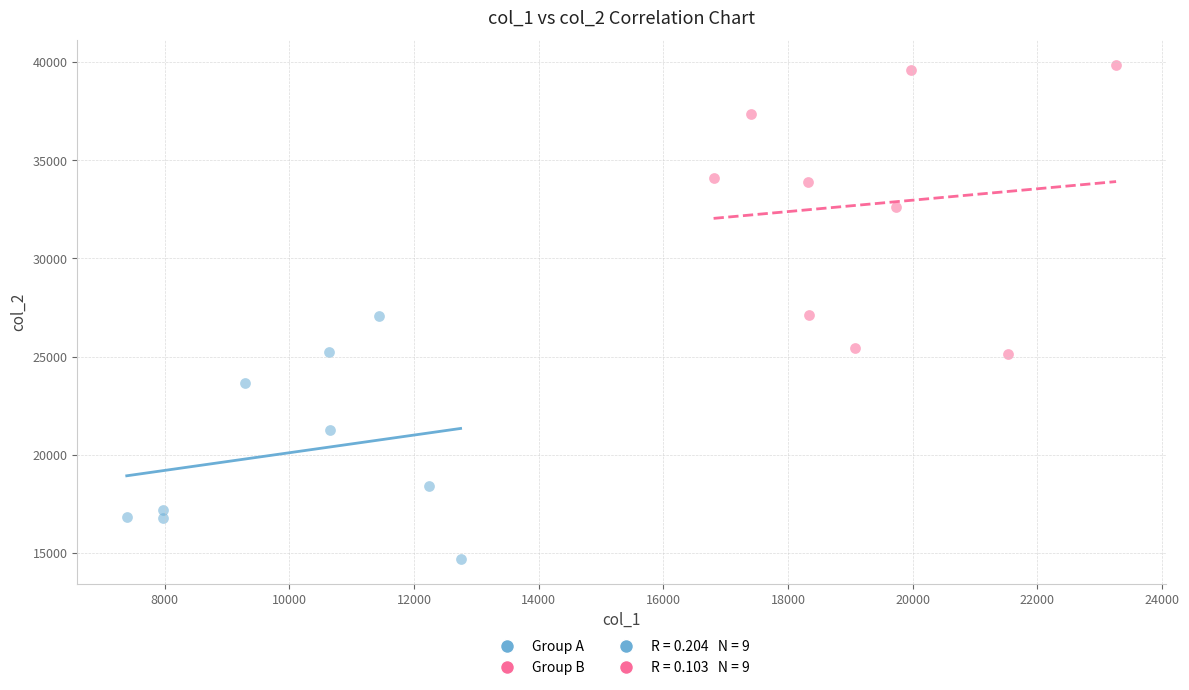

Which series contains the lowest Y value?

Group A